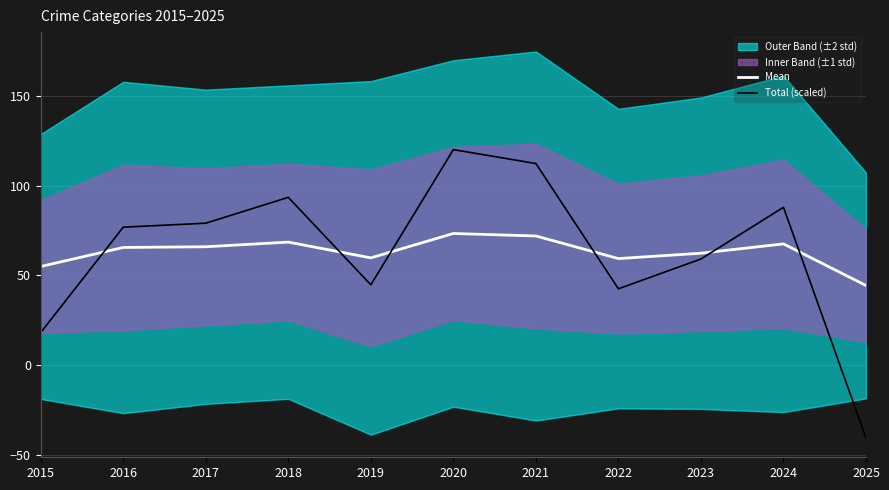

How many negative values does the Total (scaled) series have?

1